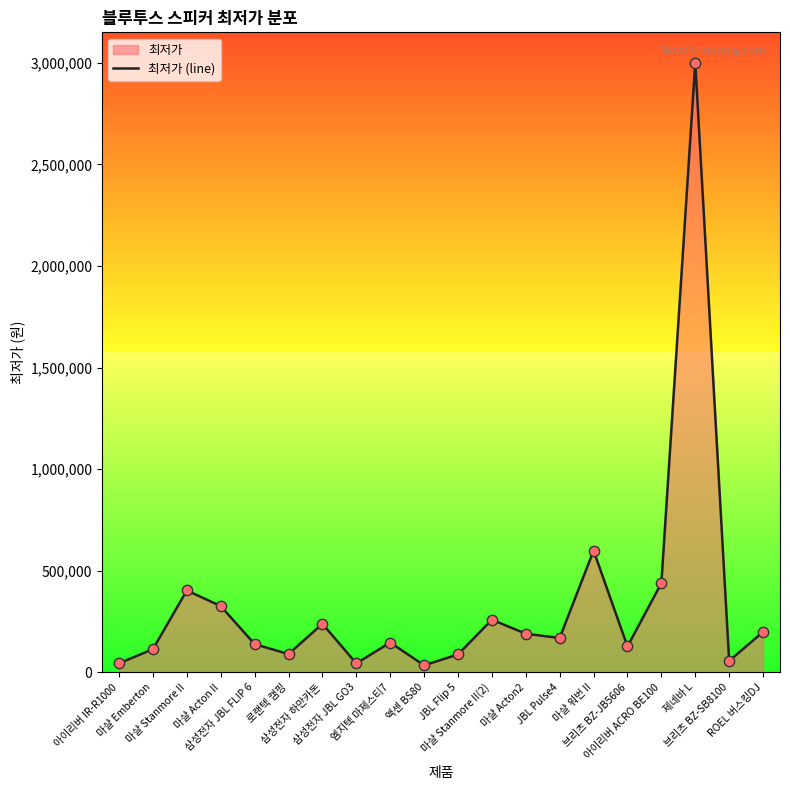

Which has a higher value, 아이리버 ACRO BE100 or 삼성전자 JBL GO3?

아이리버 ACRO BE100